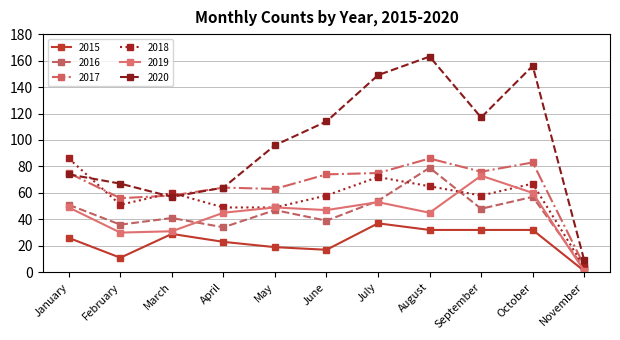

Which series changed the most between July and August?

2016